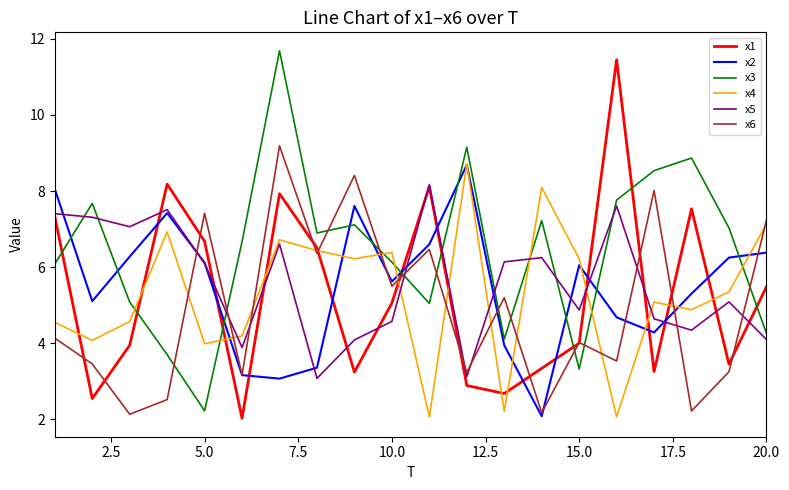

What is the smallest value displayed?

2.0